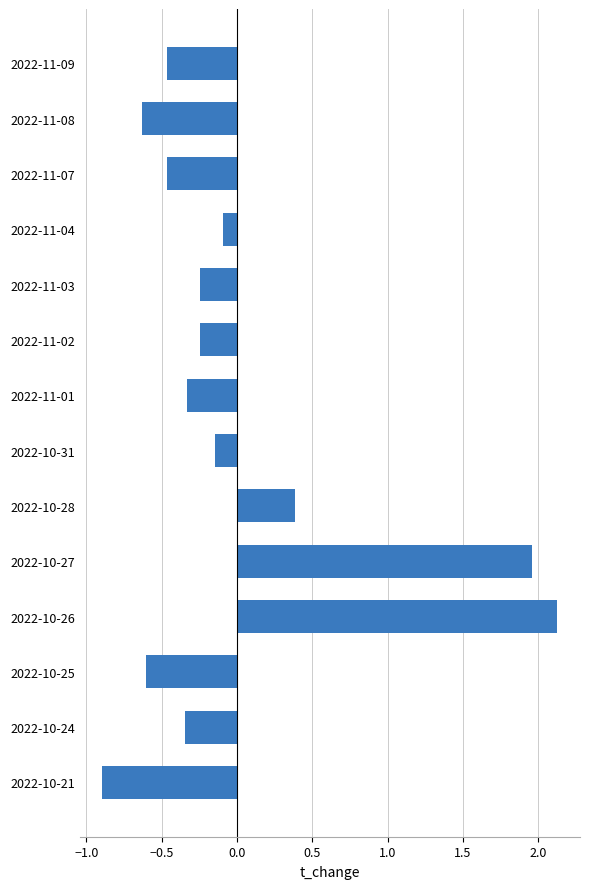

What is the label of the 1st bar from the top?

2022-11-09